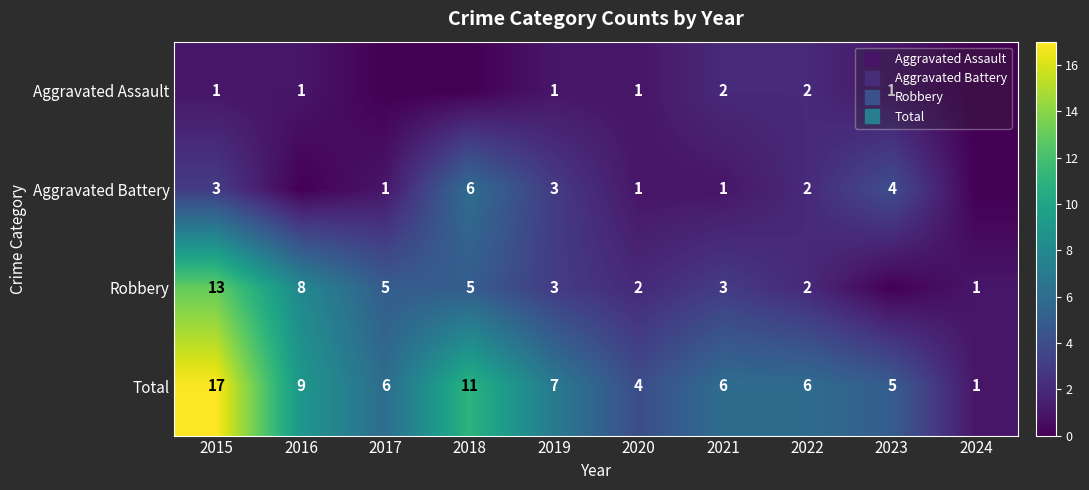

How many values in the Total series exceed 6?

4